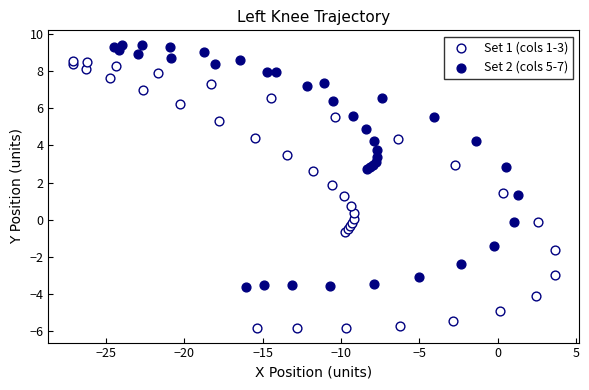

Which series contains the lowest Y value?

Set 1 (cols 1-3)